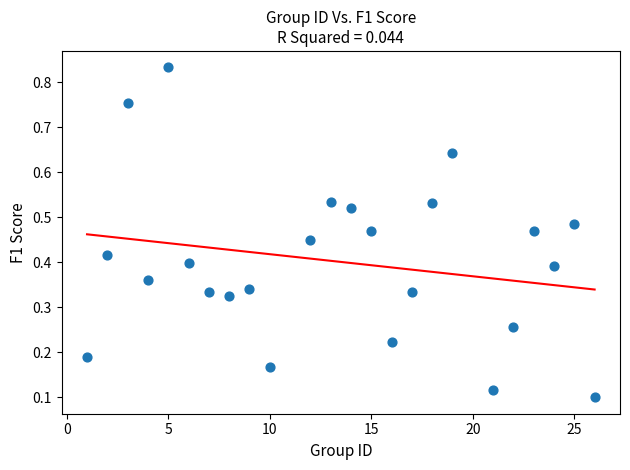

What is the range of X values (max minus min)?

25.0